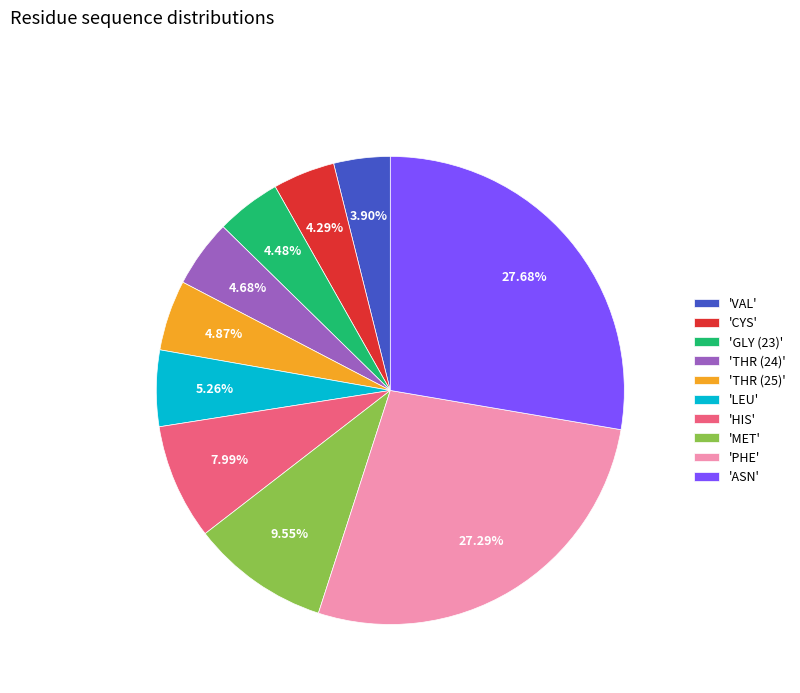

How many slices are in this pie chart?

10